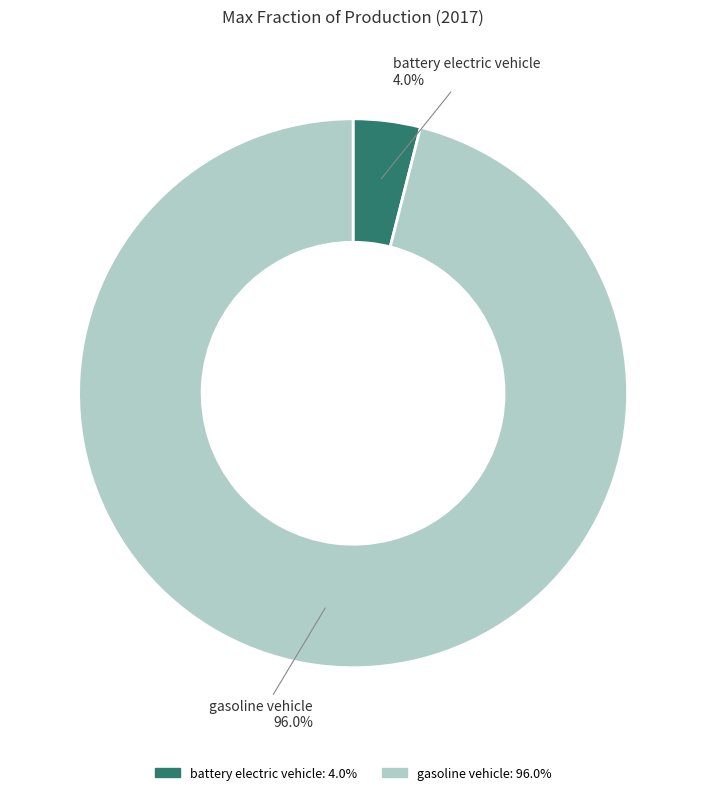

Rank the categories by value from lowest to highest.

battery electric vehicle, gasoline vehicle